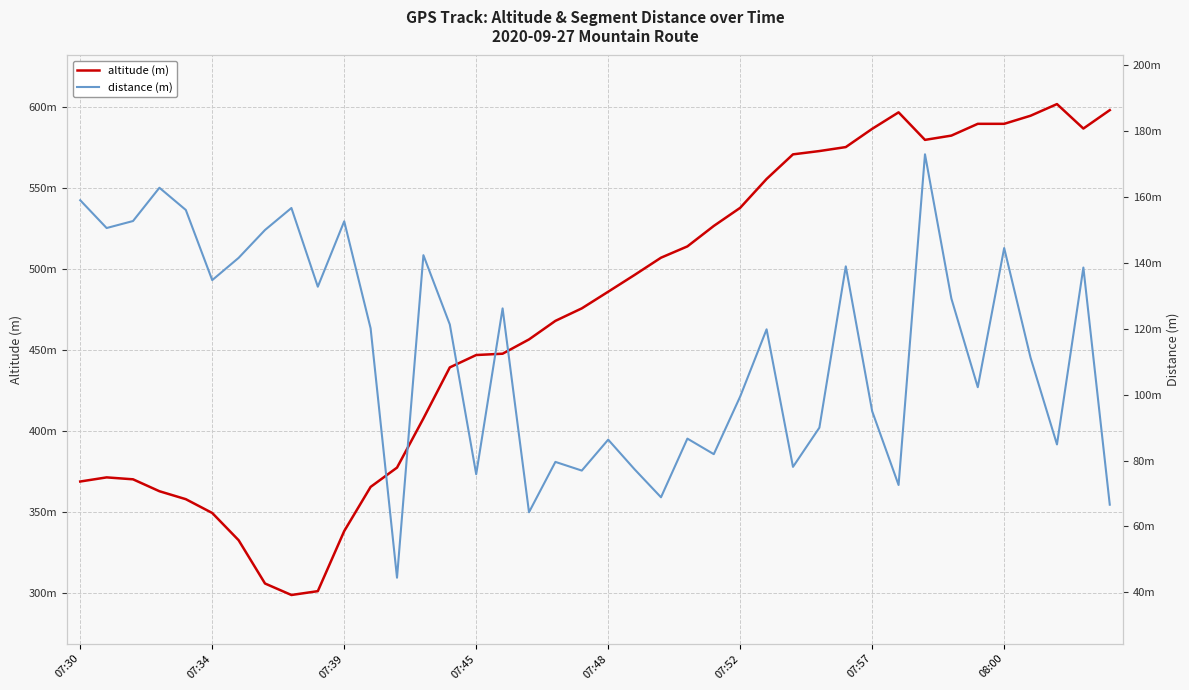

How many interior local peaks does the distance (m) series have?

13